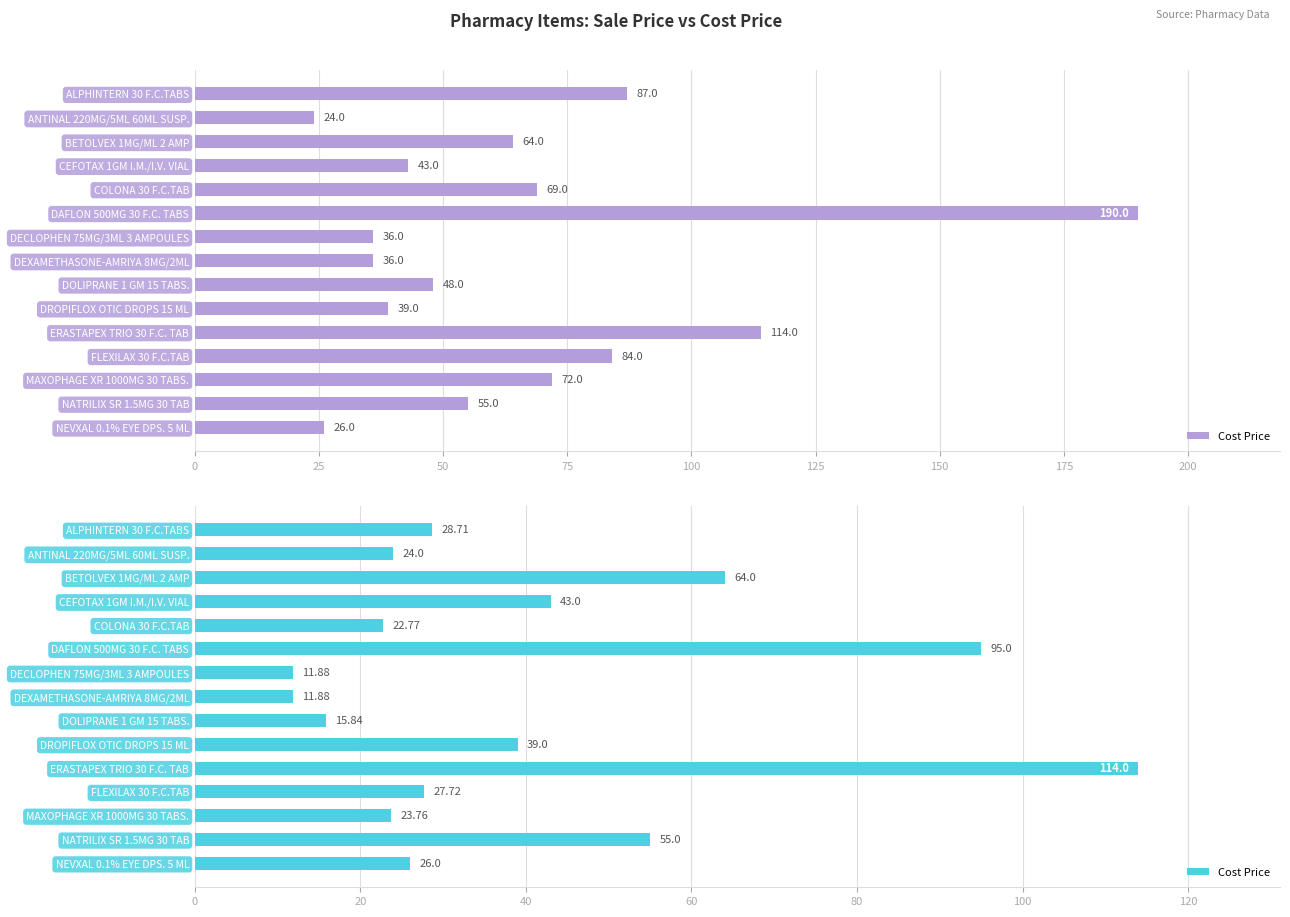

The chart shows a value of 6.7 at DECLOPHEN 75MG/3ML 3 AMPOULES. True or false?

False